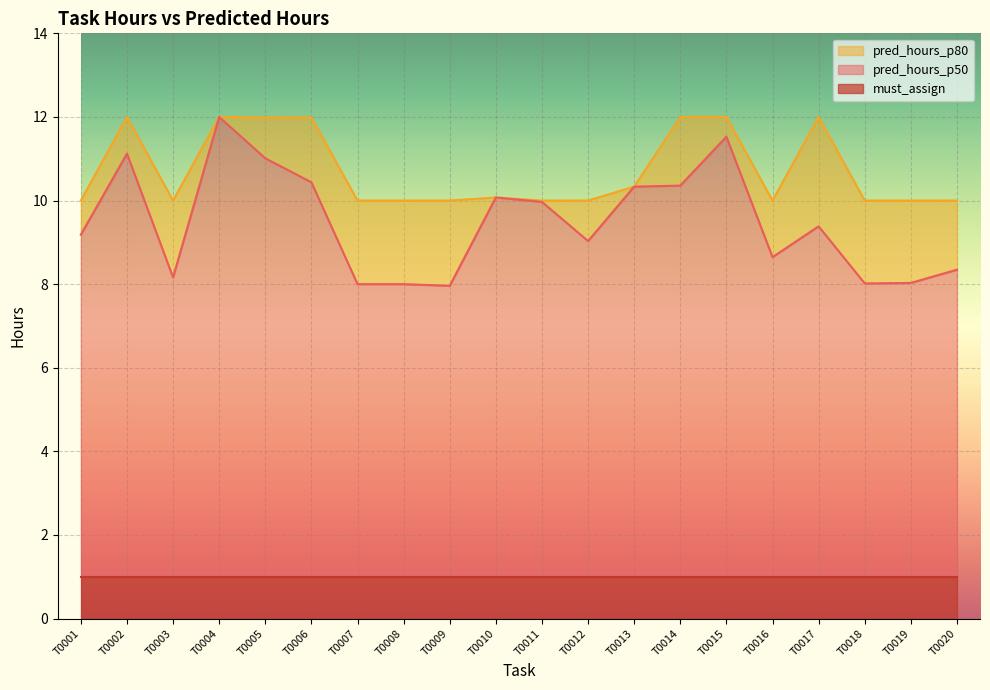

True or false: pred_hours_p50 has more than 0 interior local peaks.

True